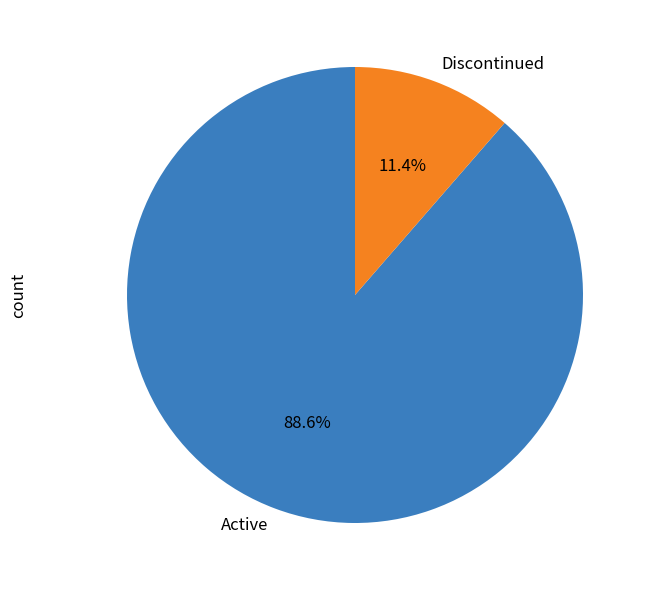

Rank the categories by value from highest to lowest.

Active, Discontinued